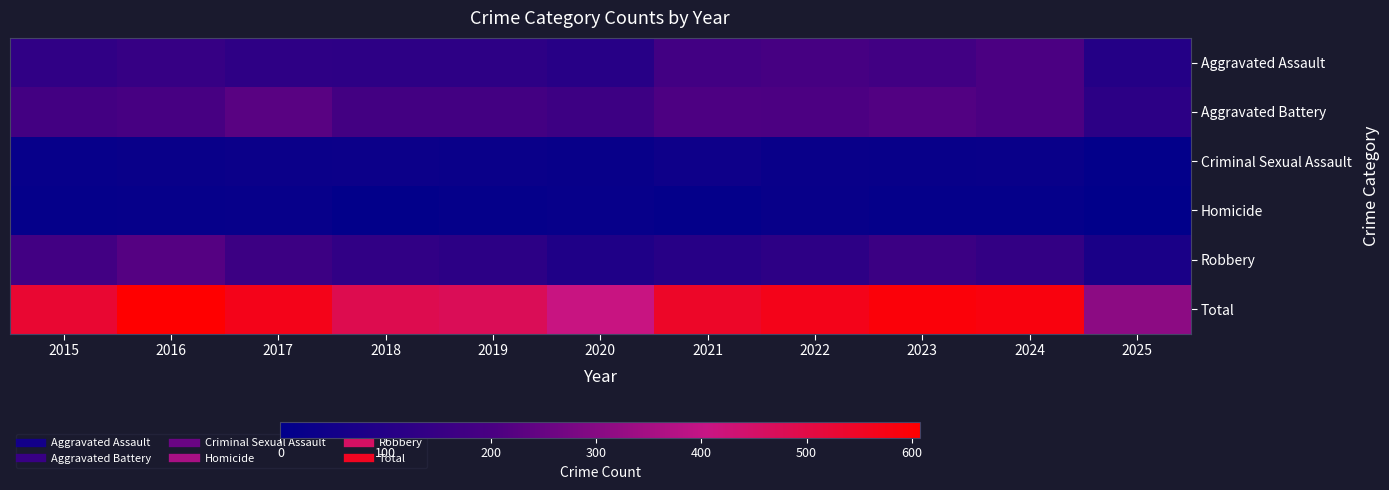

List the series in order of their peak value, highest first.

Total, Aggravated Battery, Robbery, Aggravated Assault, Criminal Sexual Assault, Homicide